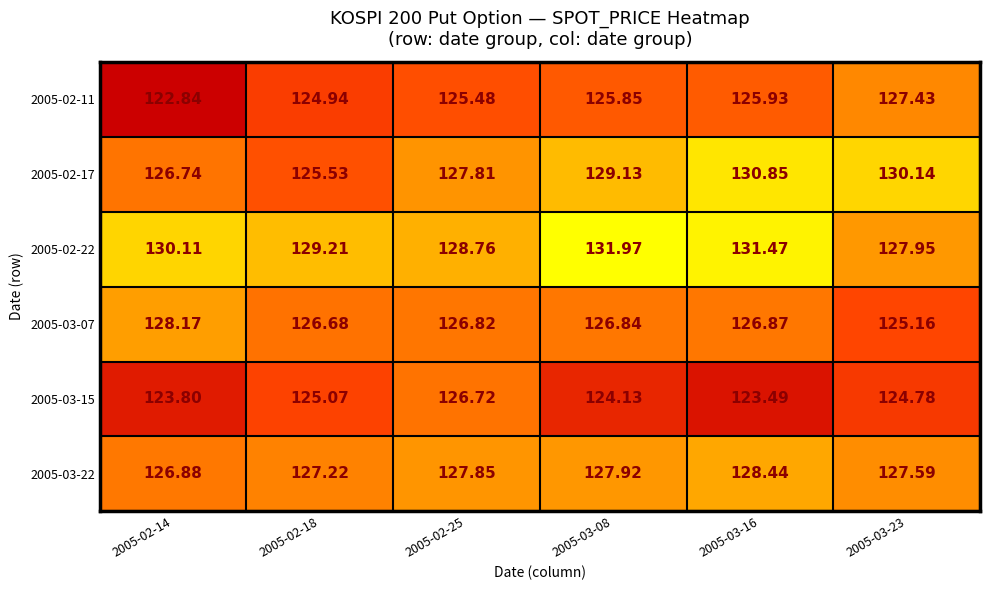

Is the value of 2005-02-11 at 2005-02-25 greater than the value of 2005-03-15 at 2005-02-18?

Yes